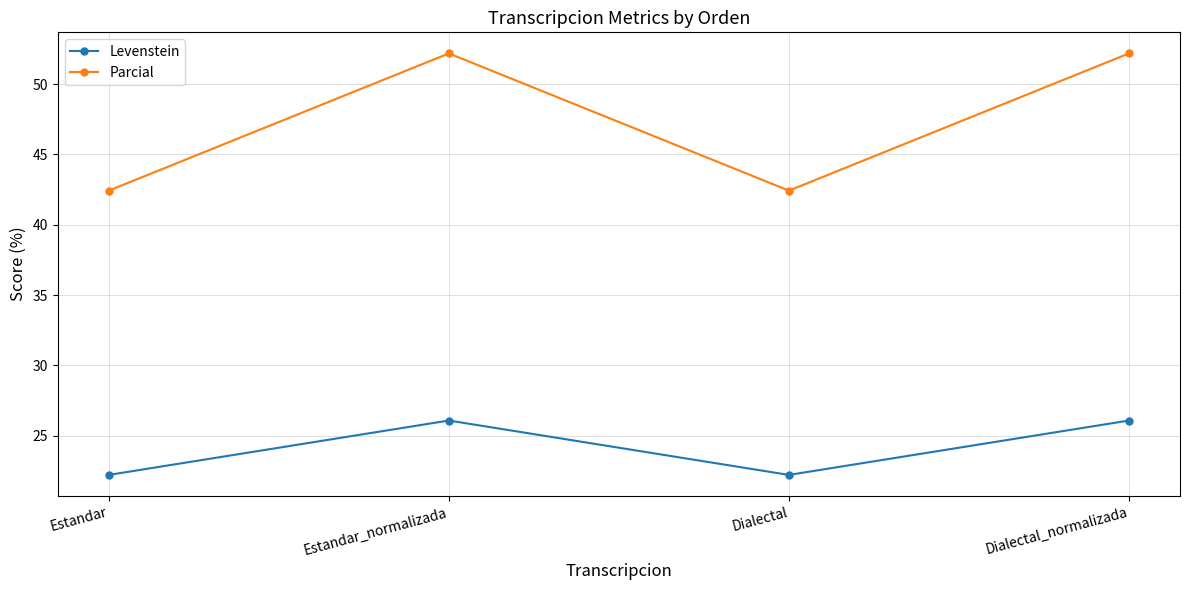

In Levenstein, how many points are higher than both neighbors (excluding endpoints)?

1